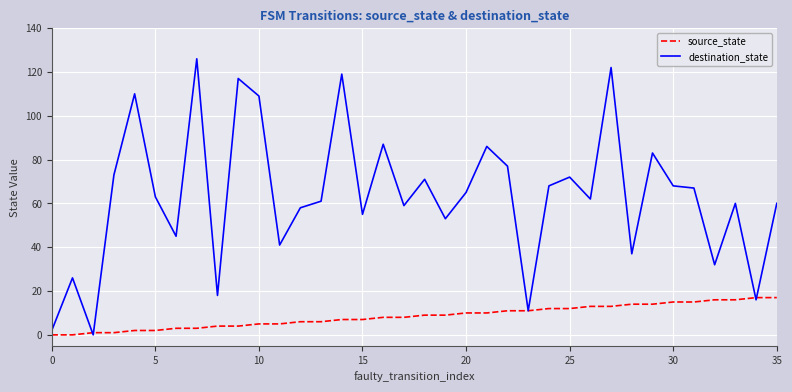

List the series in order of their overall mean, highest first.

destination_state, source_state